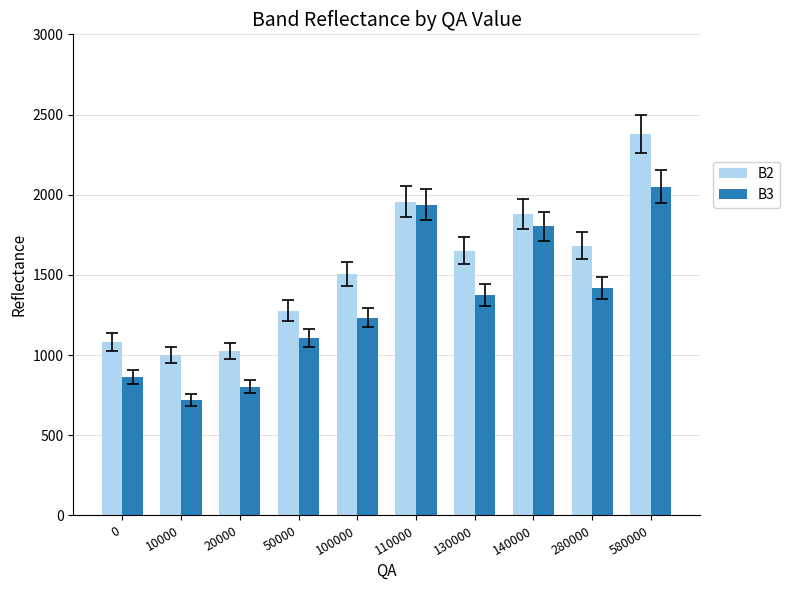

What value does the B2 series have at 20000?

1025